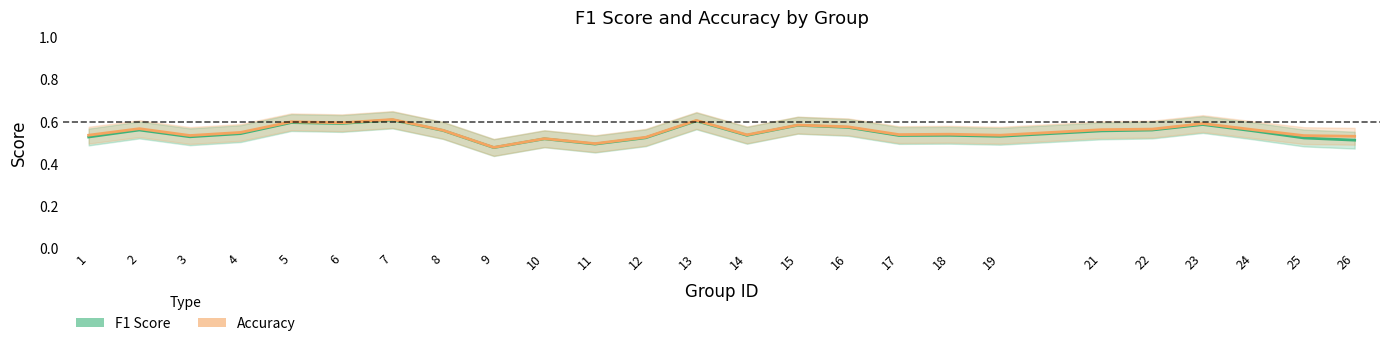

Reading left to right, extract all data points from this chart.

f1: 1=0.5	2=0.6	3=0.5	4=0.5	5=0.6	6=0.6	7=0.6	8=0.6	9=0.5	10=0.5	11=0.5	12=0.5	13=0.6	14=0.5	15=0.6	16=0.6	17=0.5	18=0.5	19=0.5	21=0.6	22=0.6	23=0.6	24=0.6	25=0.5	26=0.5
accuracy: 1=0.5	2=0.6	3=0.5	4=0.6	5=0.6	6=0.6	7=0.6	8=0.6	9=0.5	10=0.5	11=0.5	12=0.5	13=0.6	14=0.5	15=0.6	16=0.6	17=0.5	18=0.5	19=0.5	21=0.6	22=0.6	23=0.6	24=0.6	25=0.5	26=0.5